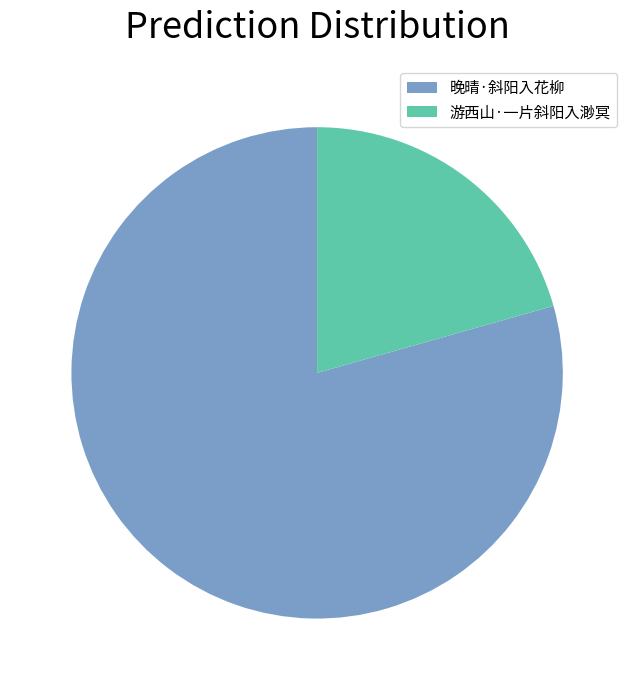

Is the sum of 游西山·一片斜阳入渺冥 and 晚晴·斜阳入花柳 greater than half?

Yes